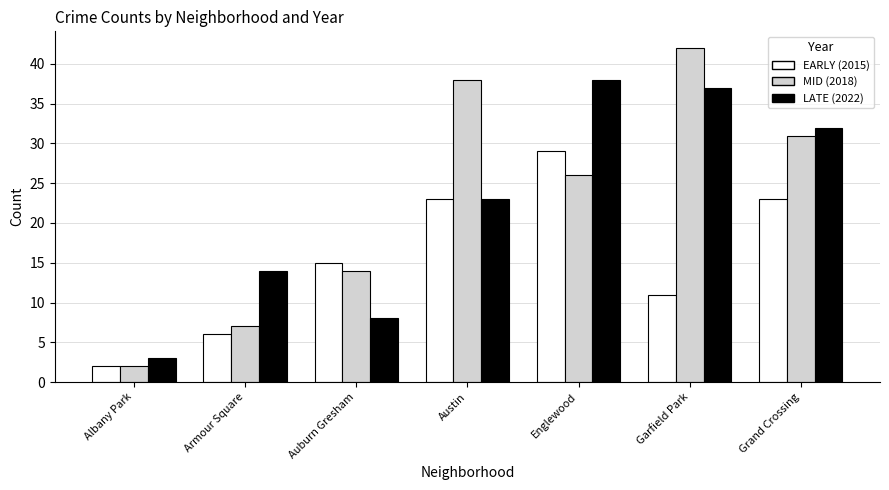

The value of MID (2018) at Auburn Gresham is 5. True or false?

False